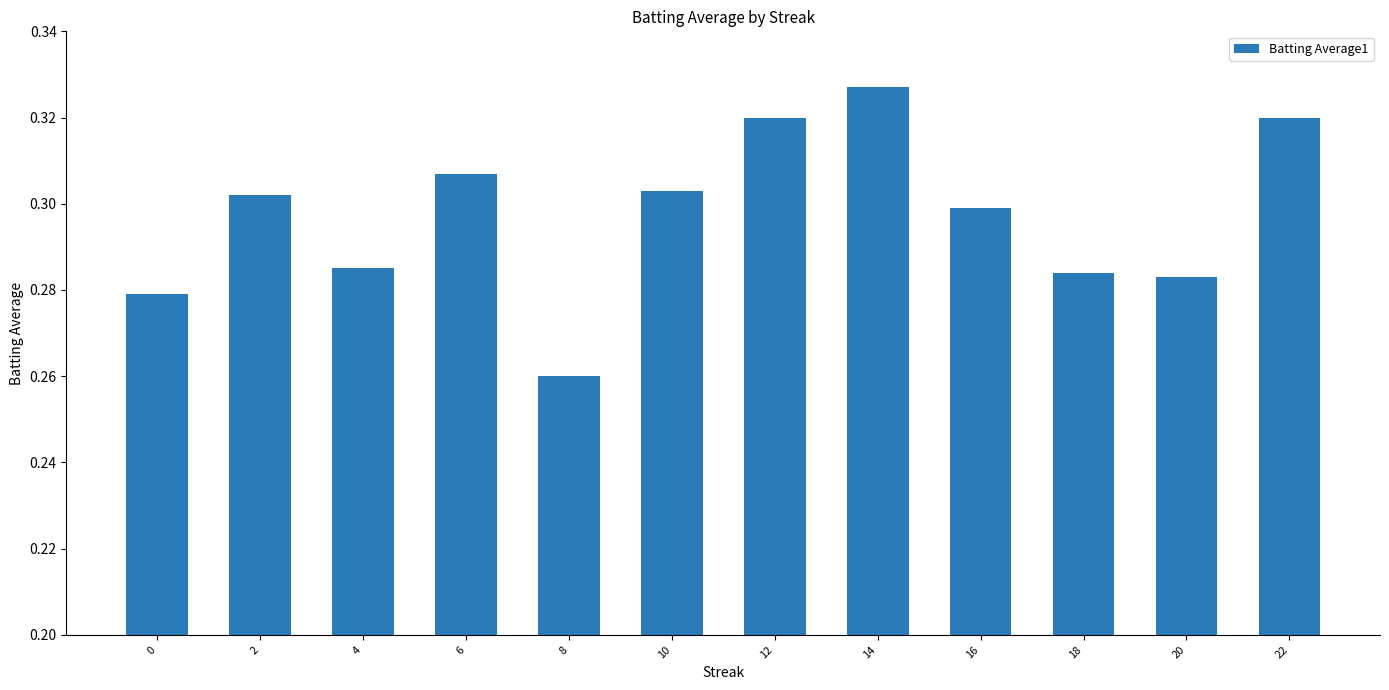

The chart shows a value of 0.3 at 10. True or false?

True